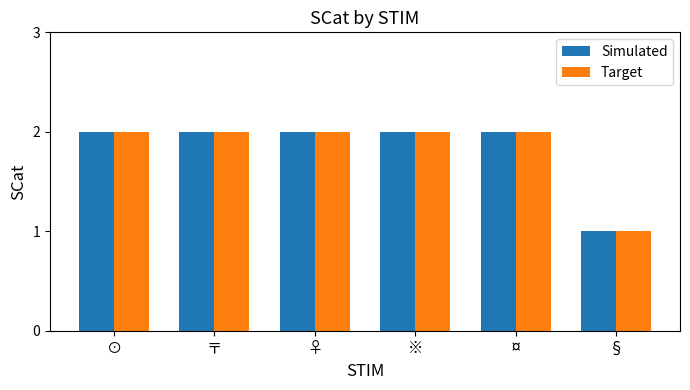

Is the value of Simulated at § greater than the value of Target at ¤?

No